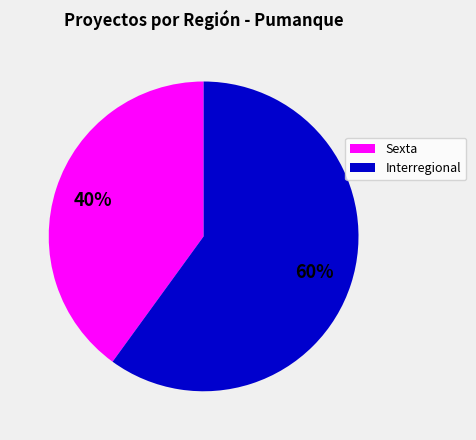

How many slices are in this pie chart?

2